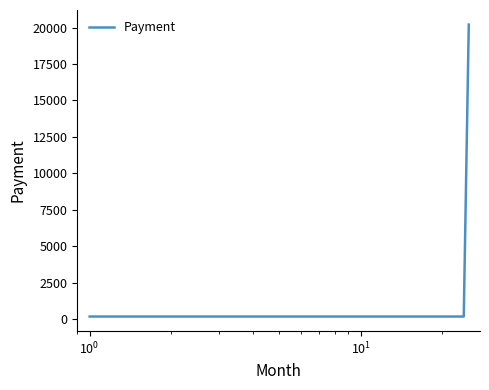

What is the maximum value shown in the chart?

20200